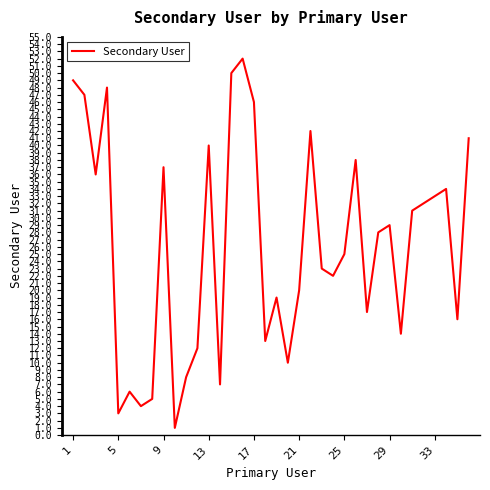

True or false: there are more than 2 points higher than both neighbors.

True